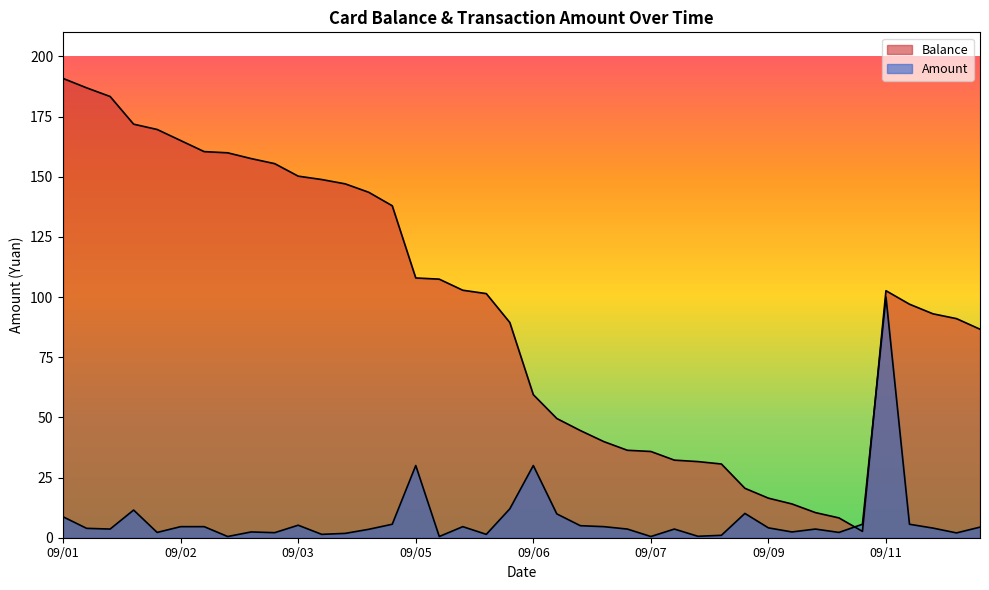

What is the difference between the maximum and minimum values in the Balance series?

188.2